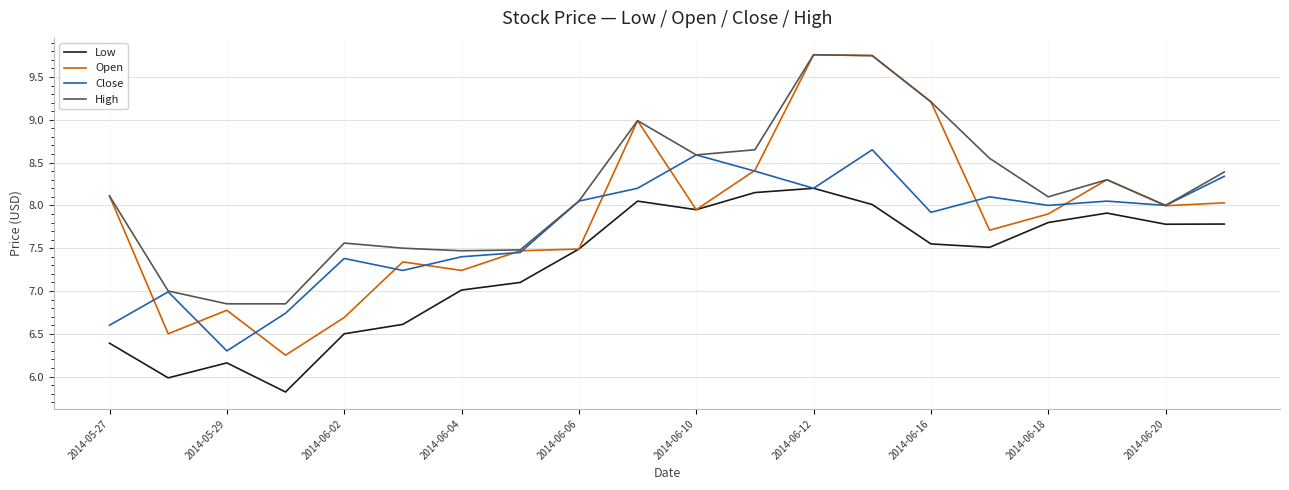

List the series in order of their overall mean, highest first.

High, Open, Close, Low